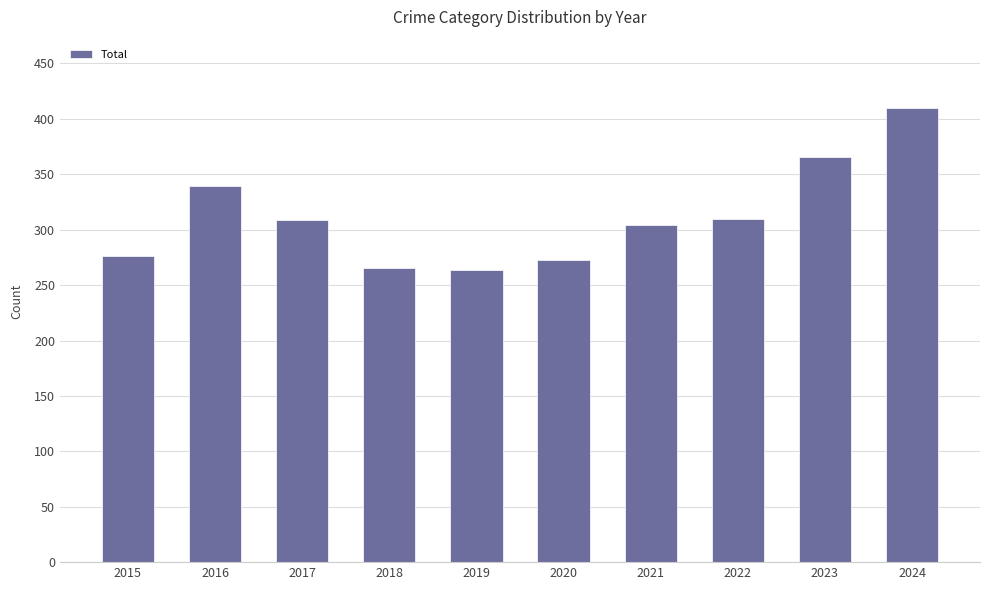

At which label is the value closest to 337?

2016